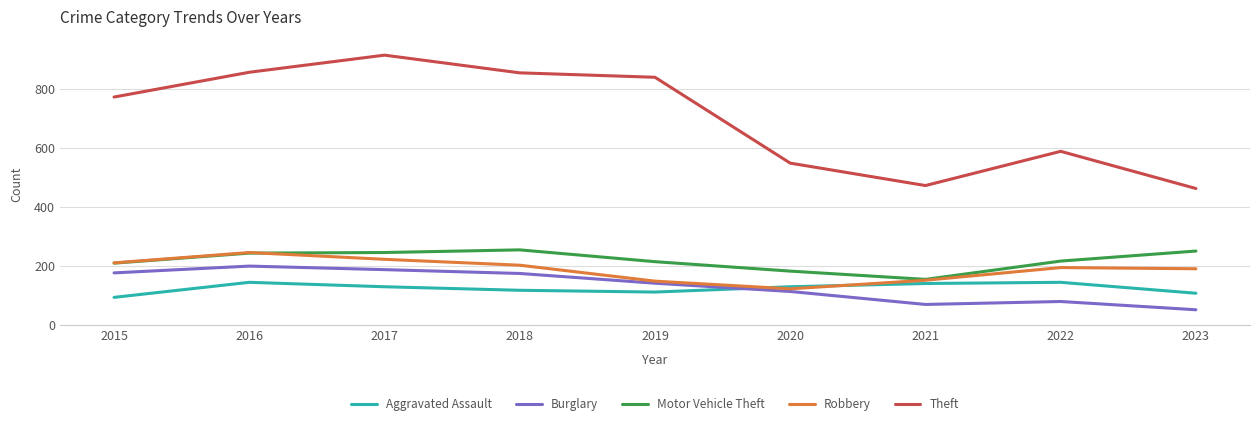

What is the total value across all series at 2016?

1697